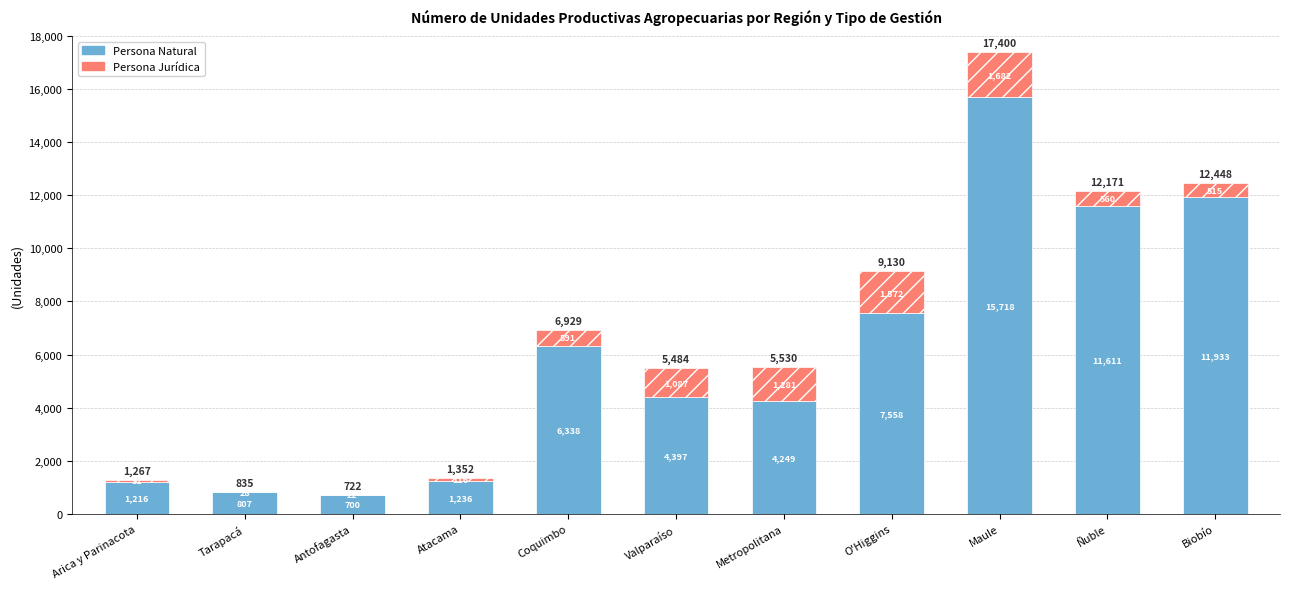

What is the approximate value of Persona Natural at Valparaíso?

4397